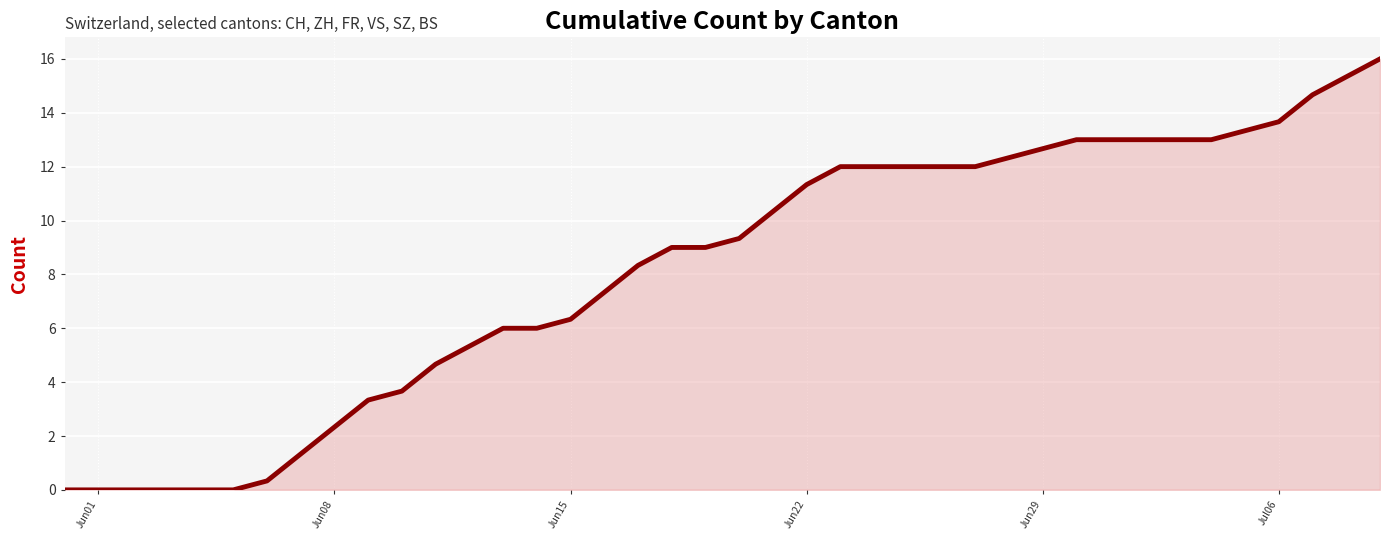

What is the maximum value shown in the chart?

16.0